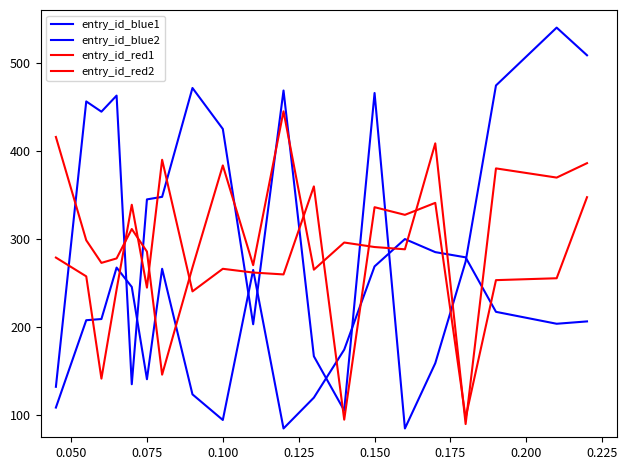

How many lines are shown in the chart?

4